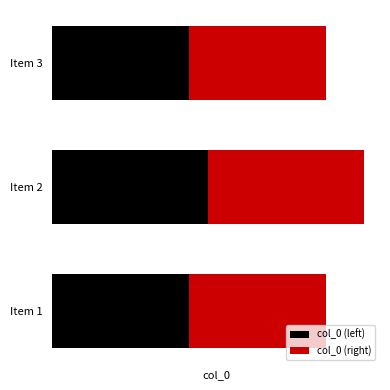

Reading right to left, transcribe all the data shown in this chart.

col_0 (left): 302556.5	345282.5	302557.0
col_0 (right): 302556.5	345282.5	302557.0